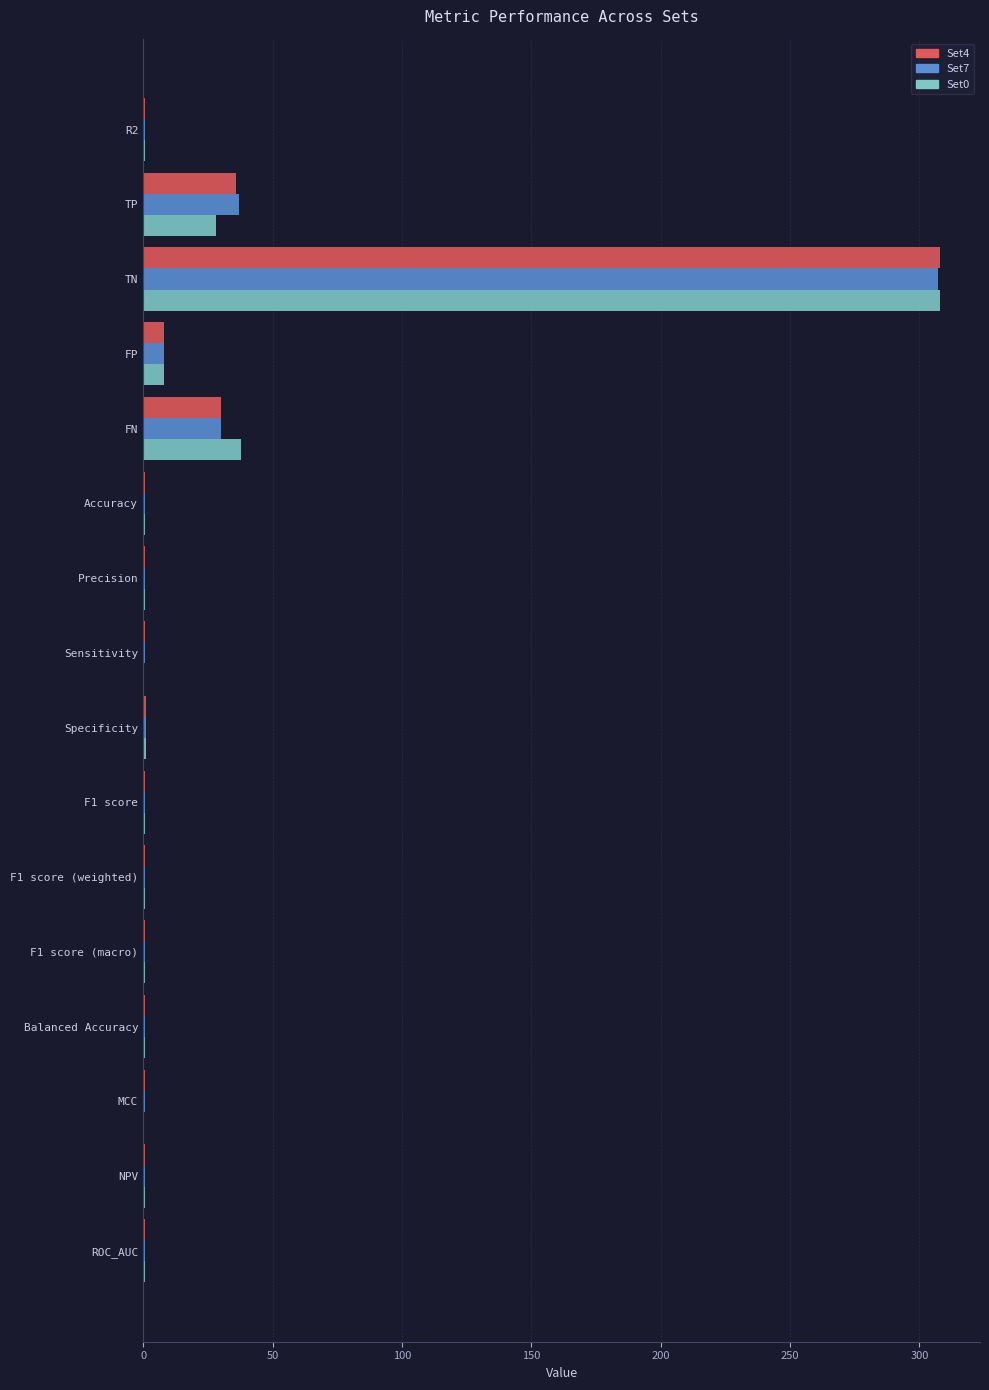

Is the value of Set0 at TN greater than the value of Set7 at R2?

Yes